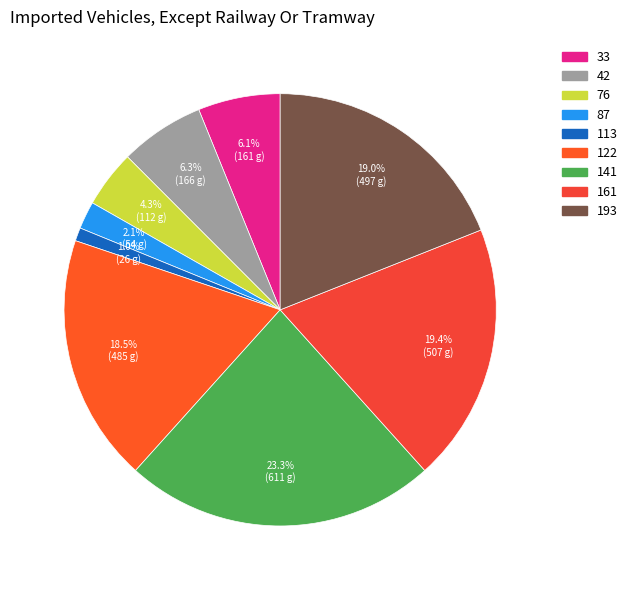

To the nearest percent, what is the difference between the 161 and 33 slice percentages?

13%